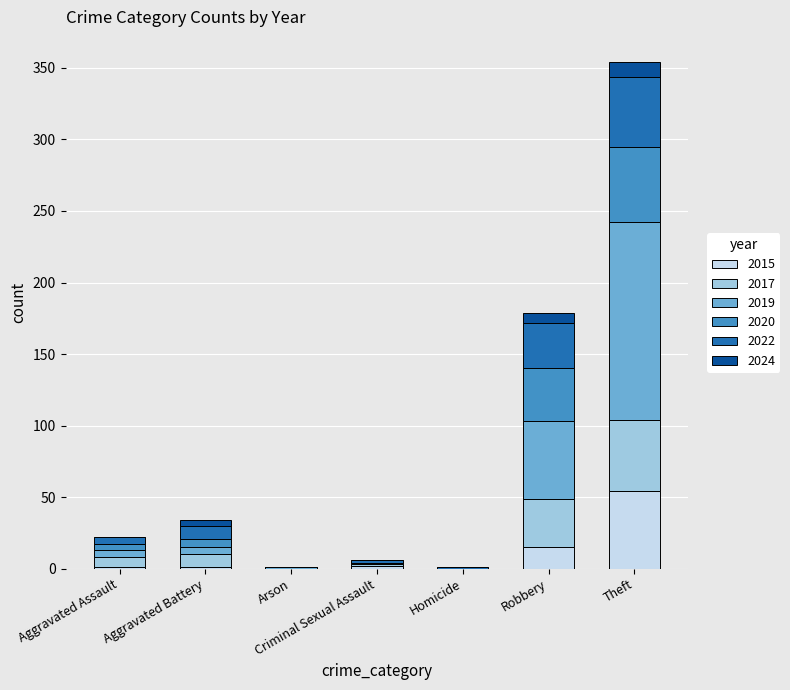

How many data points does each series have?

7